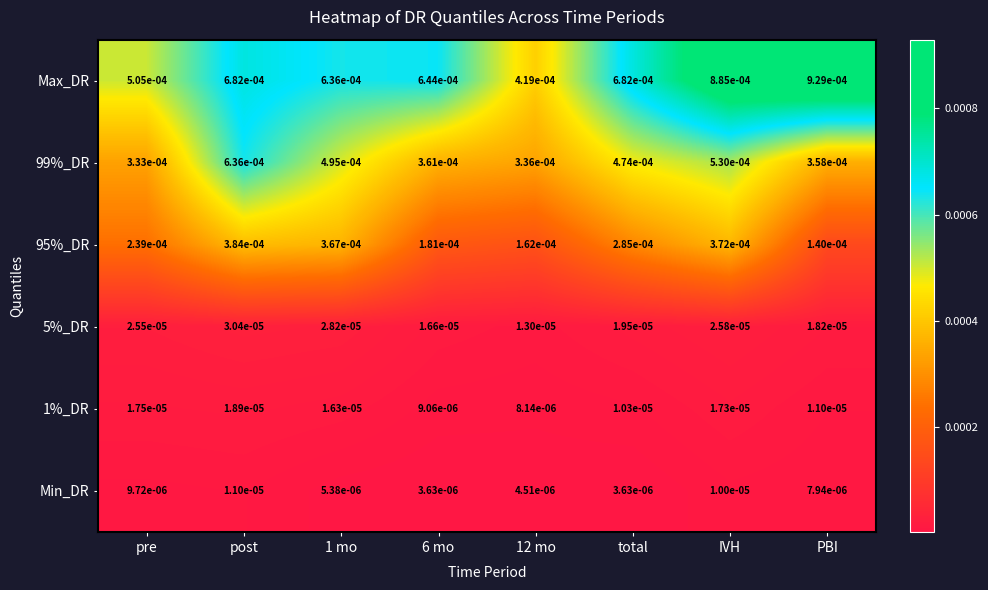

Where is 99%_DR nearest to the value 0?

pre